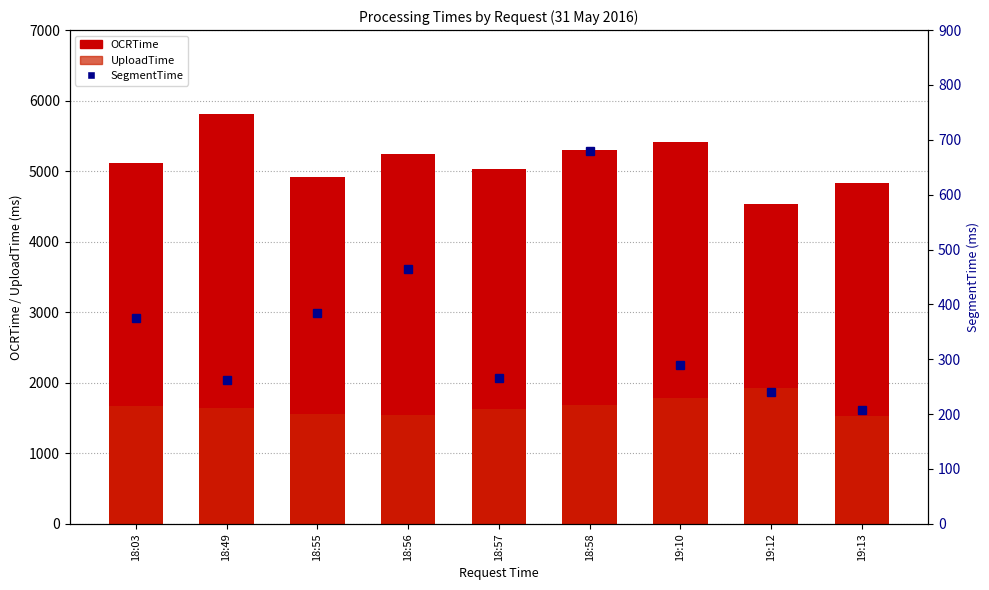

At how many categories does at least one series exceed 2467?

9